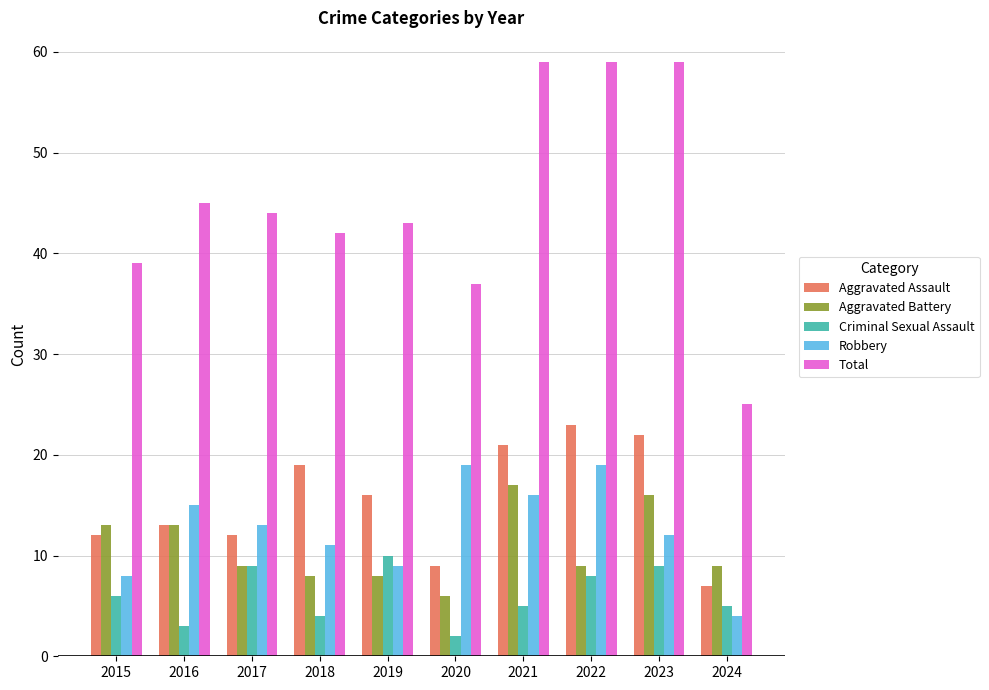

What are all the series names shown in the legend?

Aggravated Assault, Aggravated Battery, Criminal Sexual Assault, Robbery, Total